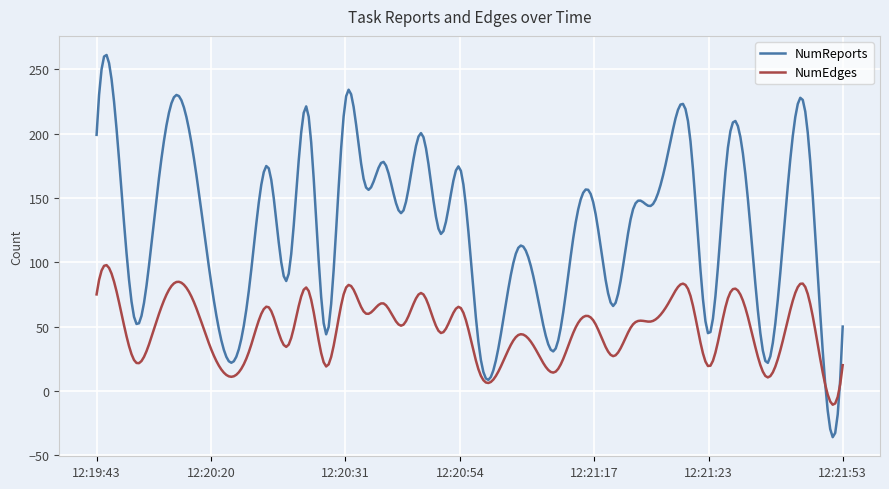

Which series has the largest total across all categories?

NumReports